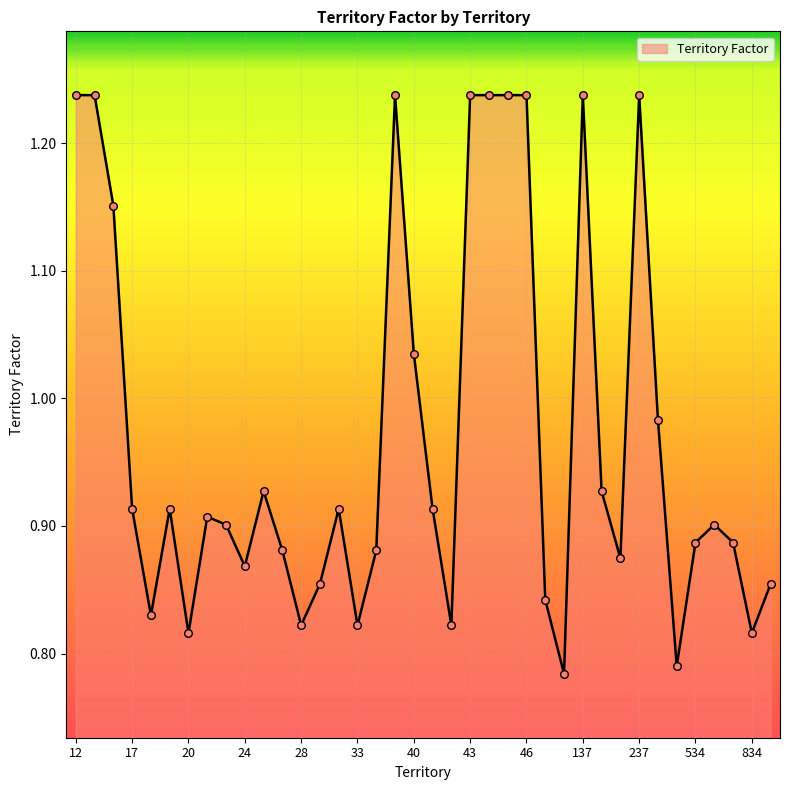

What is the difference between the maximum and minimum values?

0.5